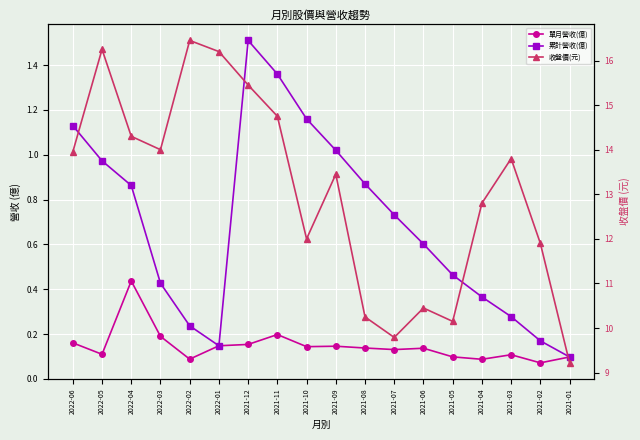

Reading left to right, what are all the values shown in this chart?

單月營收(億): 2022-06=0.2	2022-05=0.1	2022-04=0.4	2022-03=0.2	2022-02=0.1	2022-01=0.1	2021-12=0.2	2021-11=0.2	2021-10=0.1	2021-09=0.1	2021-08=0.1	2021-07=0.1	2021-06=0.1	2021-05=0.1	2021-04=0.1	2021-03=0.1	2021-02=0.1	2021-01=0.1
累計營收(億): 2022-06=1.1	2022-05=1.0	2022-04=0.9	2022-03=0.4	2022-02=0.2	2022-01=0.1	2021-12=1.5	2021-11=1.4	2021-10=1.2	2021-09=1.0	2021-08=0.9	2021-07=0.7	2021-06=0.6	2021-05=0.5	2021-04=0.4	2021-03=0.3	2021-02=0.2	2021-01=0.1
收盤價(元): 2022-06=13.9	2022-05=16.2	2022-04=14.3	2022-03=14.0	2022-02=16.4	2022-01=16.2	2021-12=15.4	2021-11=14.8	2021-10=12.0	2021-09=13.4	2021-08=10.2	2021-07=9.8	2021-06=10.4	2021-05=10.2	2021-04=12.8	2021-03=13.8	2021-02=11.9	2021-01=9.2